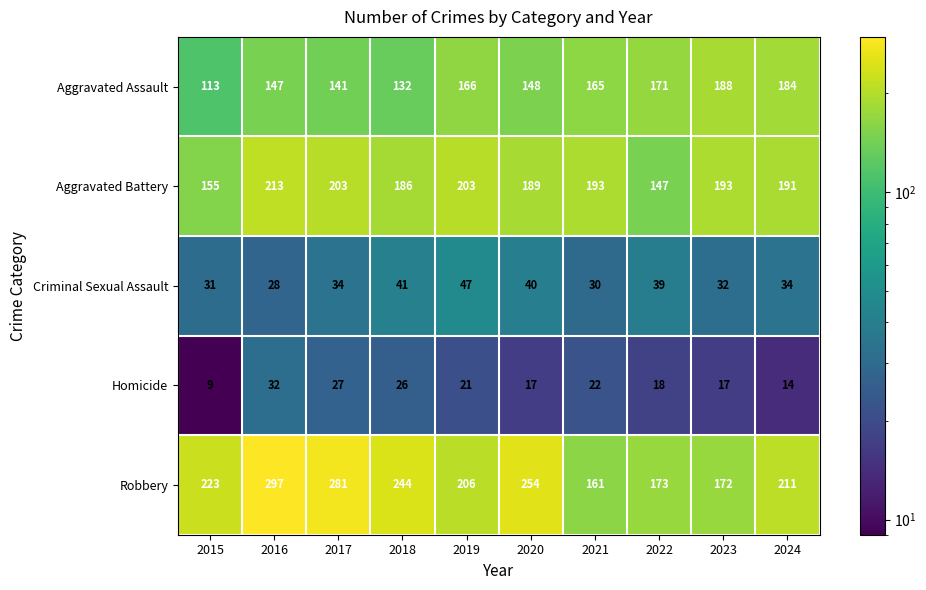

What is the total value across all series at 2022?

548